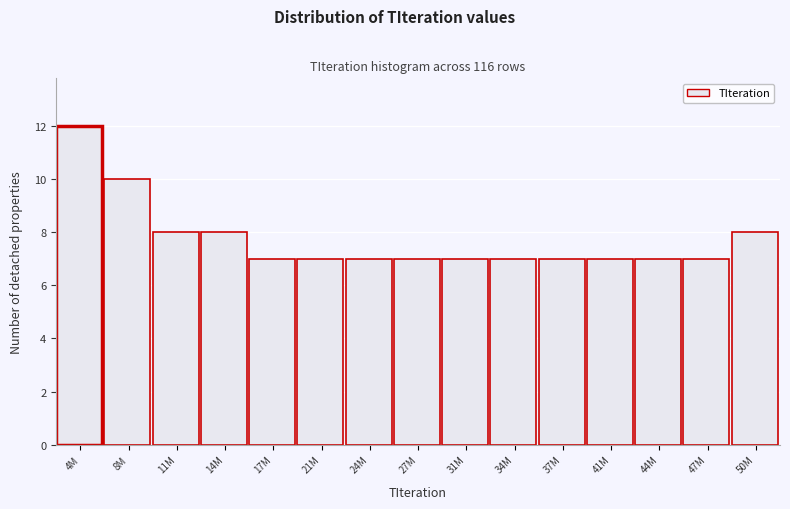

Reading left to right, transcribe all the data shown in this chart.

4M=12	8M=10	11M=8	14M=8	17M=7	21M=7	24M=7	27M=7	31M=7	34M=7	37M=7	41M=7	44M=7	47M=7	50M=8